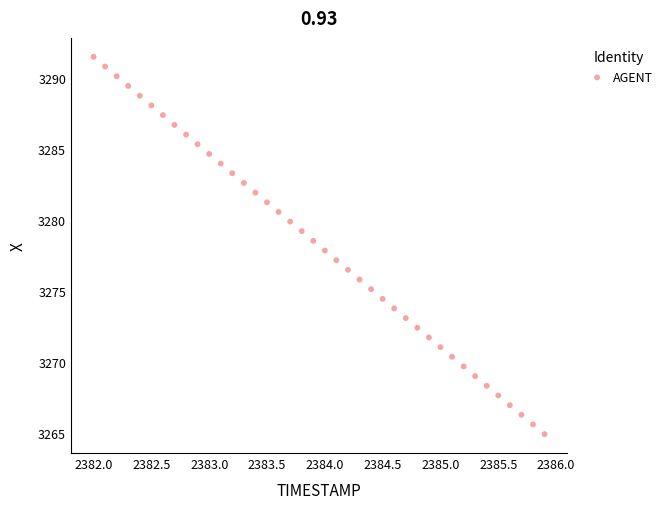

What is the range of Y values (max minus min)?

26.5